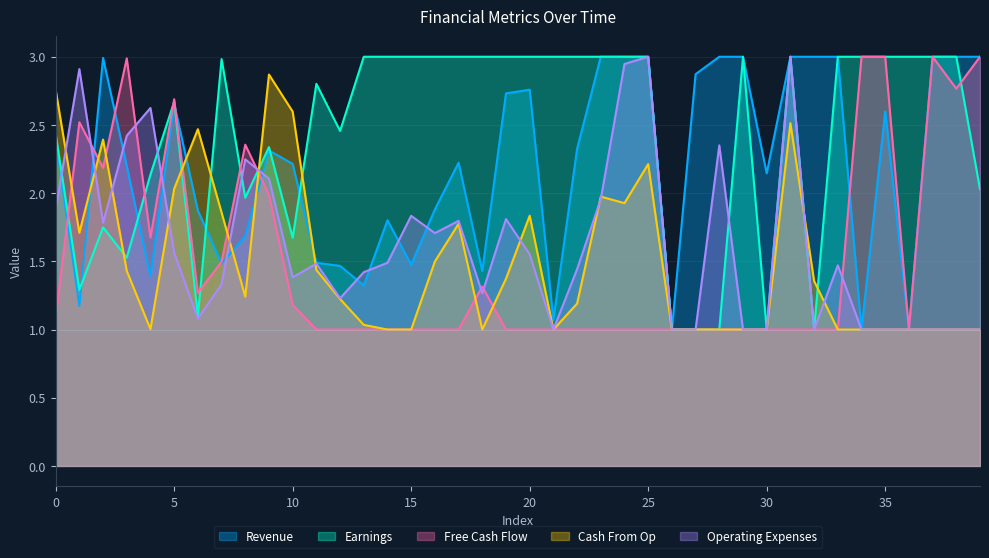

Which series has the largest total across all categories?

Earnings